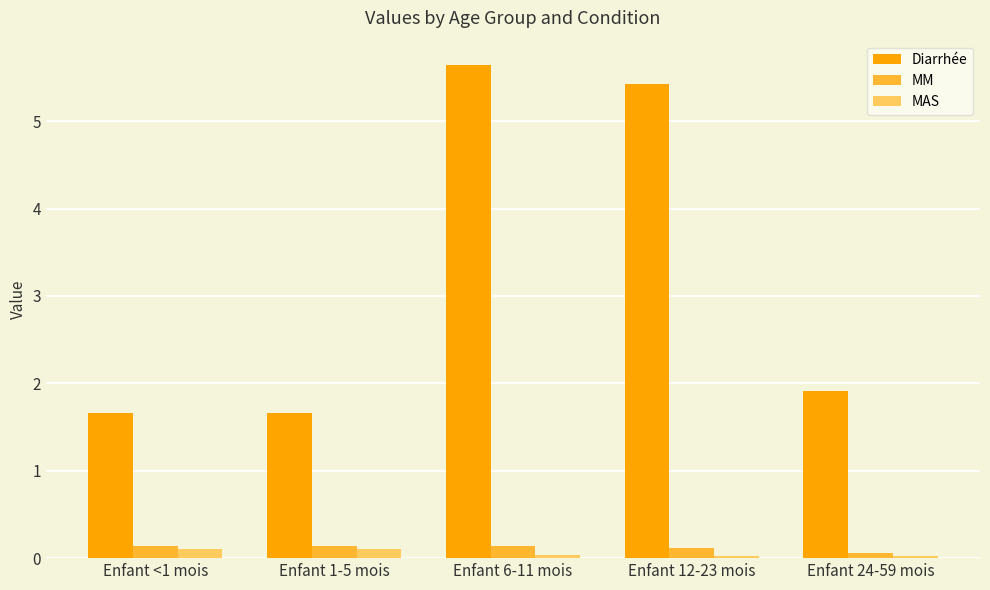

What is the average value of the Diarrhée series?

3.3